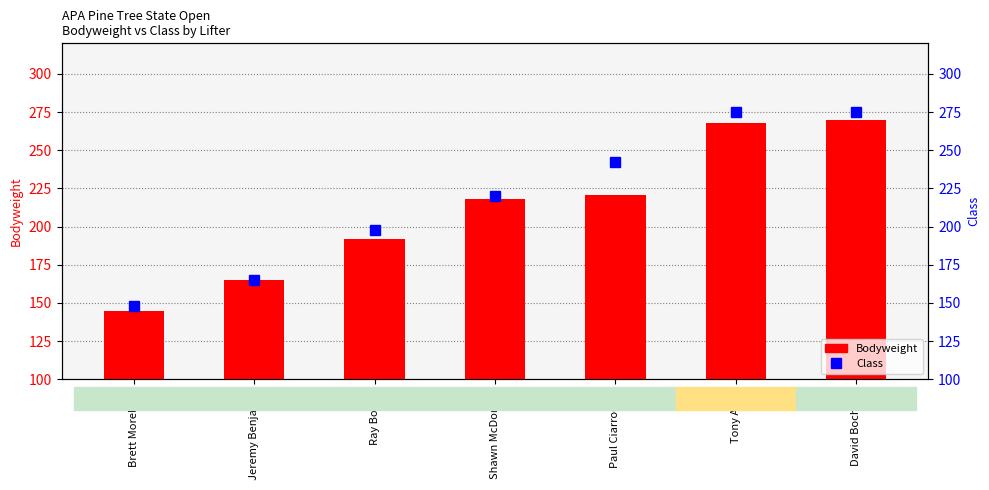

What is the difference between the second highest and second lowest values in the Bodyweight series?

102.8